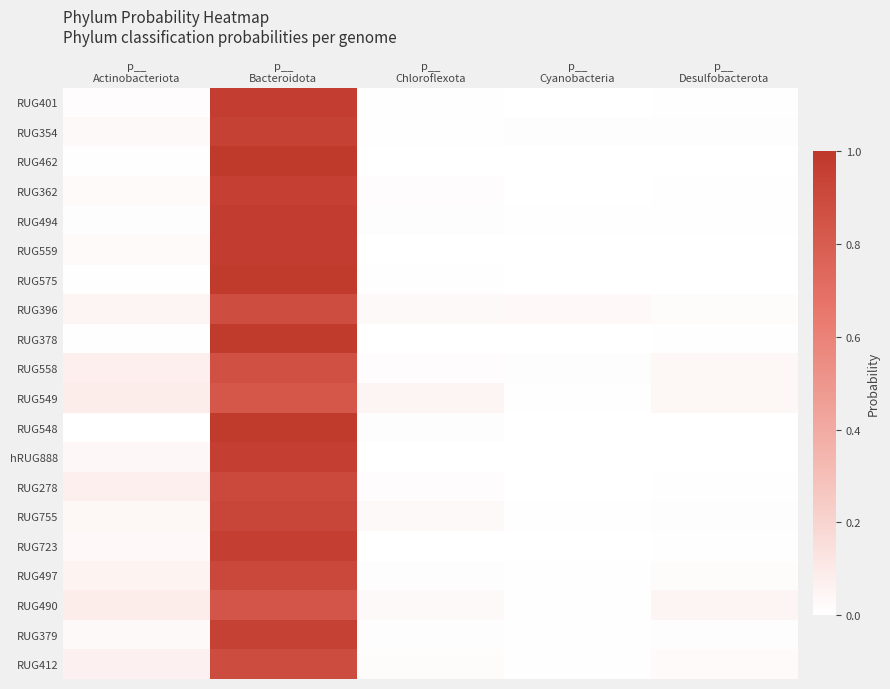

Reading right to left, extract all data points from this chart.

RUG401: p__
Desulfobacterota=0.0	p__
Cyanobacteria=0.0	p__
Chloroflexota=0.0	p__
Bacteroidota=1.0	p__
Actinobacteriota=0.0
RUG354: p__
Desulfobacterota=0.0	p__
Cyanobacteria=0.0	p__
Chloroflexota=0.0	p__
Bacteroidota=1.0	p__
Actinobacteriota=0.0
RUG462: p__
Desulfobacterota=0.0	p__
Cyanobacteria=0.0	p__
Chloroflexota=0.0	p__
Bacteroidota=1.0	p__
Actinobacteriota=0.0
RUG362: p__
Desulfobacterota=0.0	p__
Cyanobacteria=0.0	p__
Chloroflexota=0.0	p__
Bacteroidota=1.0	p__
Actinobacteriota=0.0
RUG494: p__
Desulfobacterota=0.0	p__
Cyanobacteria=0.0	p__
Chloroflexota=0.0	p__
Bacteroidota=1.0	p__
Actinobacteriota=0.0
RUG559: p__
Desulfobacterota=0.0	p__
Cyanobacteria=0.0	p__
Chloroflexota=0.0	p__
Bacteroidota=1.0	p__
Actinobacteriota=0.0
RUG575: p__
Desulfobacterota=0.0	p__
Cyanobacteria=0.0	p__
Chloroflexota=0.0	p__
Bacteroidota=1.0	p__
Actinobacteriota=0.0
RUG396: p__
Desulfobacterota=0.0	p__
Cyanobacteria=0.0	p__
Chloroflexota=0.0	p__
Bacteroidota=0.9	p__
Actinobacteriota=0.0
RUG378: p__
Desulfobacterota=0.0	p__
Cyanobacteria=0.0	p__
Chloroflexota=0.0	p__
Bacteroidota=1.0	p__
Actinobacteriota=0.0
RUG558: p__
Desulfobacterota=0.0	p__
Cyanobacteria=0.0	p__
Chloroflexota=0.0	p__
Bacteroidota=0.9	p__
Actinobacteriota=0.1
RUG549: p__
Desulfobacterota=0.0	p__
Cyanobacteria=0.0	p__
Chloroflexota=0.0	p__
Bacteroidota=0.8	p__
Actinobacteriota=0.1
RUG548: p__
Desulfobacterota=0.0	p__
Cyanobacteria=0.0	p__
Chloroflexota=0.0	p__
Bacteroidota=1.0	p__
Actinobacteriota=0.0
hRUG888: p__
Desulfobacterota=0.0	p__
Cyanobacteria=0.0	p__
Chloroflexota=0.0	p__
Bacteroidota=1.0	p__
Actinobacteriota=0.0
RUG278: p__
Desulfobacterota=0.0	p__
Cyanobacteria=0.0	p__
Chloroflexota=0.0	p__
Bacteroidota=0.9	p__
Actinobacteriota=0.1
RUG755: p__
Desulfobacterota=0.0	p__
Cyanobacteria=0.0	p__
Chloroflexota=0.0	p__
Bacteroidota=0.9	p__
Actinobacteriota=0.0
RUG723: p__
Desulfobacterota=0.0	p__
Cyanobacteria=0.0	p__
Chloroflexota=0.0	p__
Bacteroidota=1.0	p__
Actinobacteriota=0.0
RUG497: p__
Desulfobacterota=0.0	p__
Cyanobacteria=0.0	p__
Chloroflexota=0.0	p__
Bacteroidota=0.9	p__
Actinobacteriota=0.1
RUG490: p__
Desulfobacterota=0.0	p__
Cyanobacteria=0.0	p__
Chloroflexota=0.0	p__
Bacteroidota=0.8	p__
Actinobacteriota=0.1
RUG379: p__
Desulfobacterota=0.0	p__
Cyanobacteria=0.0	p__
Chloroflexota=0.0	p__
Bacteroidota=1.0	p__
Actinobacteriota=0.0
RUG412: p__
Desulfobacterota=0.0	p__
Cyanobacteria=0.0	p__
Chloroflexota=0.0	p__
Bacteroidota=0.9	p__
Actinobacteriota=0.1